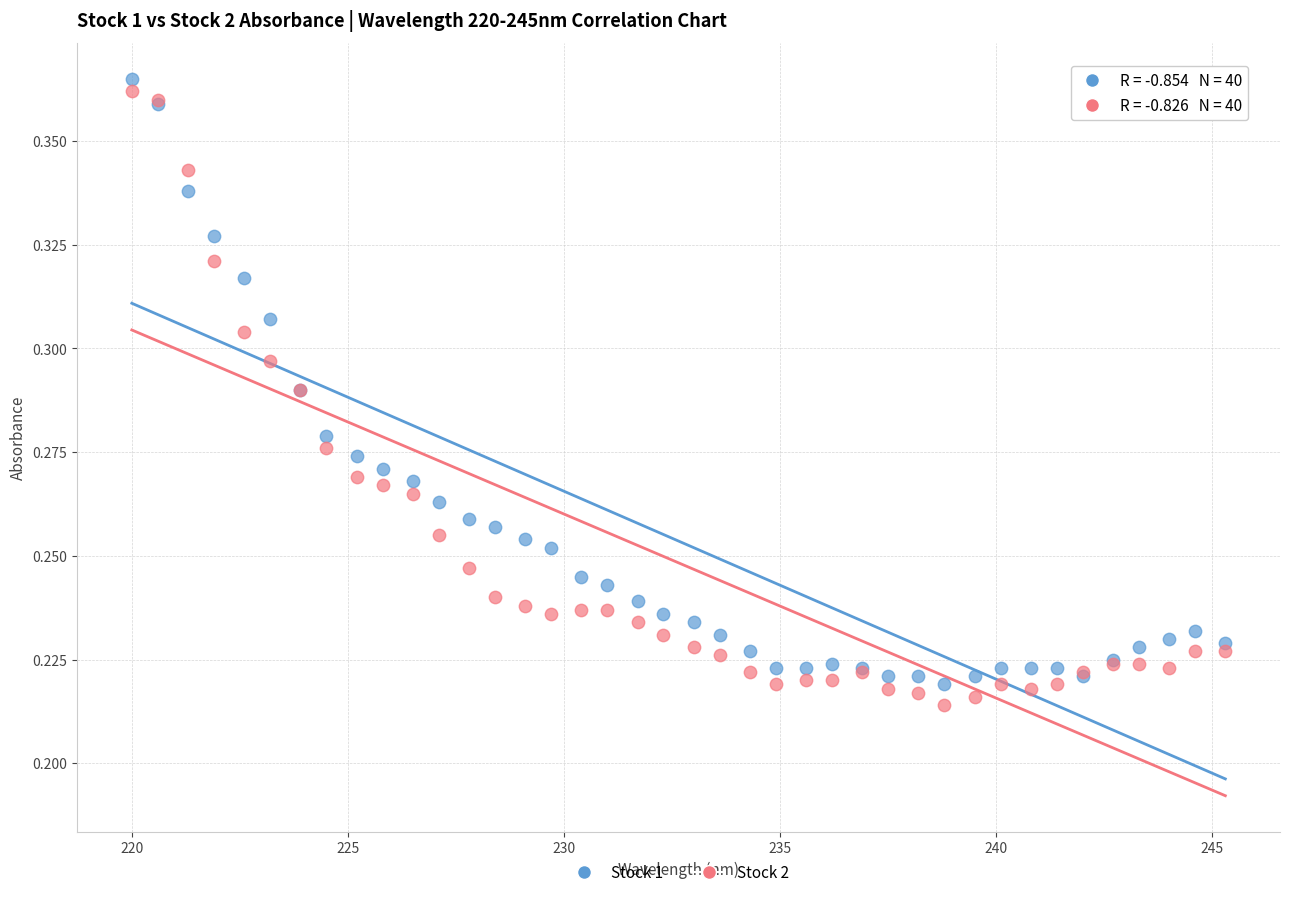

What is the X range (max minus min) for the scatter plot?

25.3